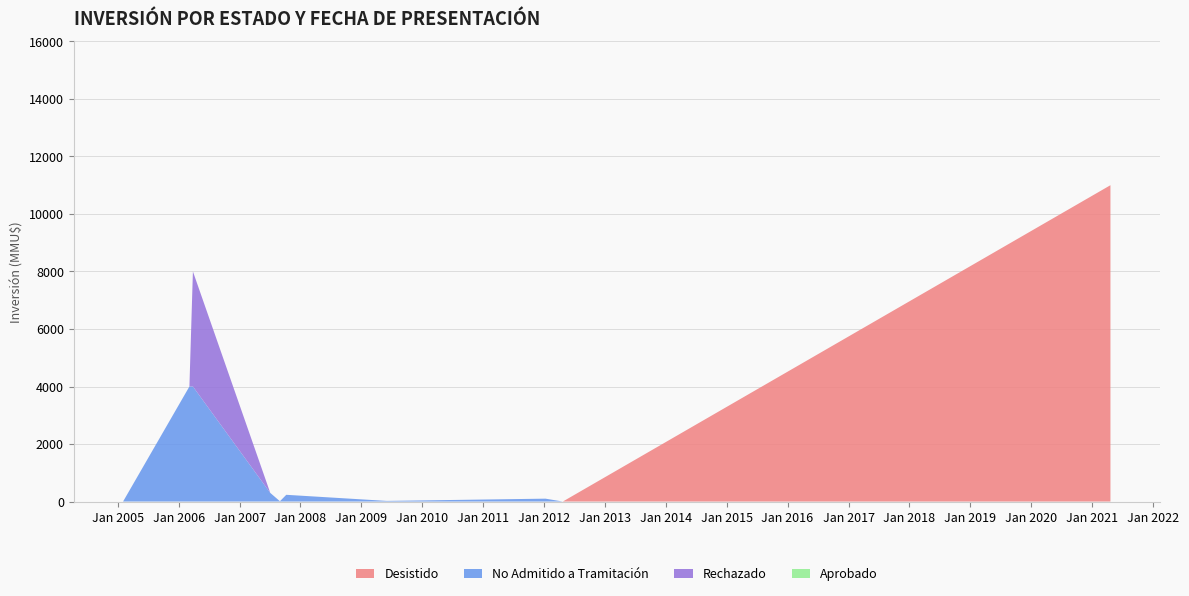

Reading left to right, transcribe all the data shown in this chart.

Desistido: 0	0	0	0	0	0	0	0	0	11000
No Admitido a Tramitación: 0	4000	4000	300	10	234	22	100	0	0
Rechazado: 0	0	4000	0	0	0	0	0	0	0
Aprobado: 0	0	0	0	0	0	0	0	0	0